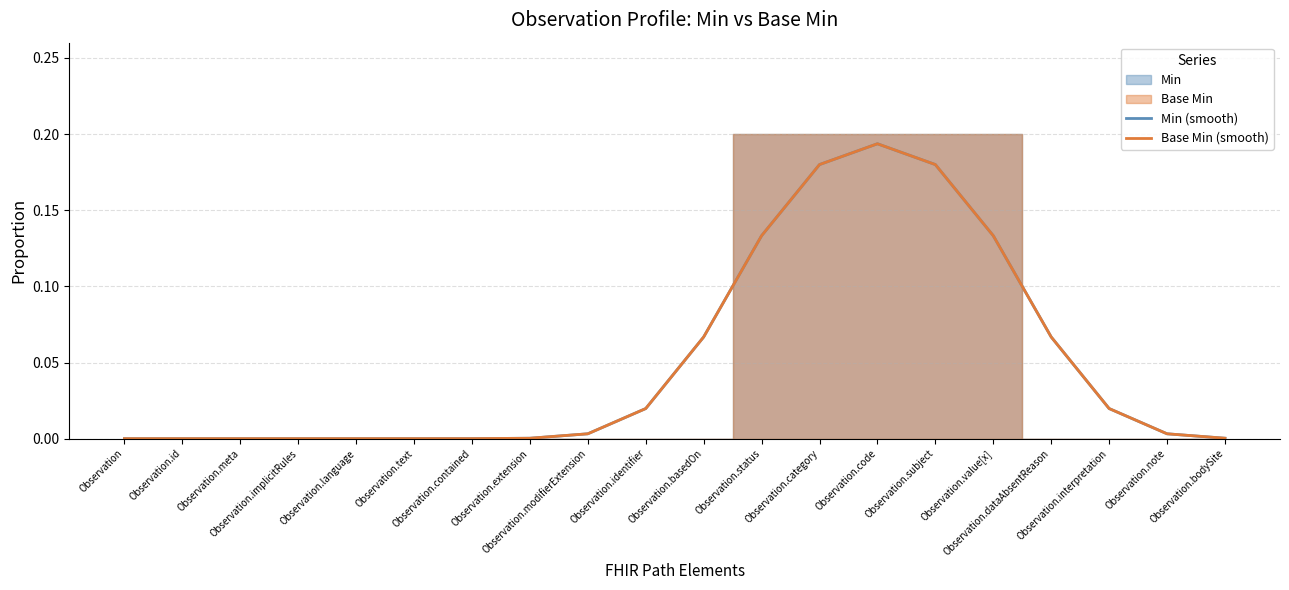

What is the difference between the Min (smooth) values at Observation.category and Observation.modifierExtension?

0.2